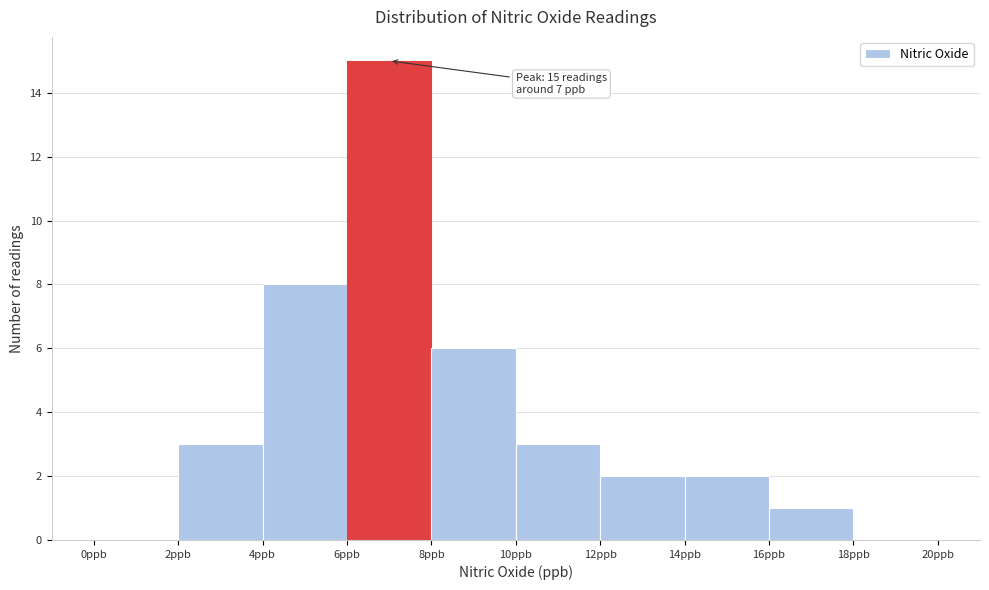

Over which range of the x-axis is the bar tallest?

6 to 8